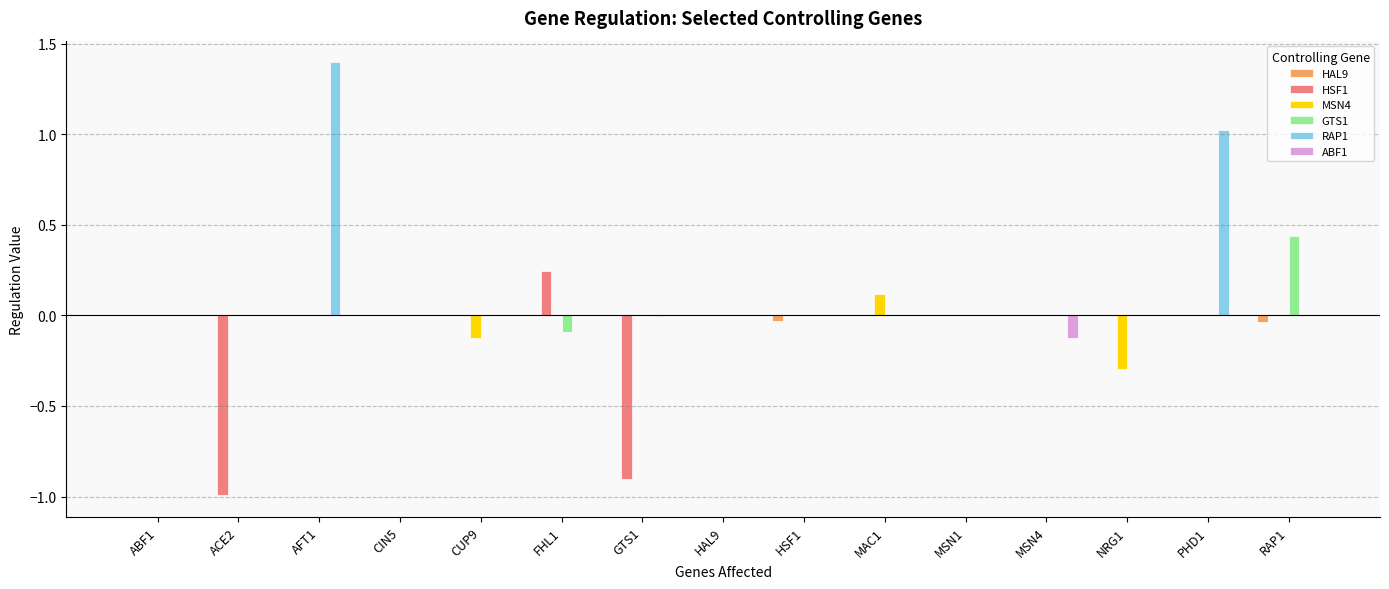

What is the maximum value shown in the chart?

1.4